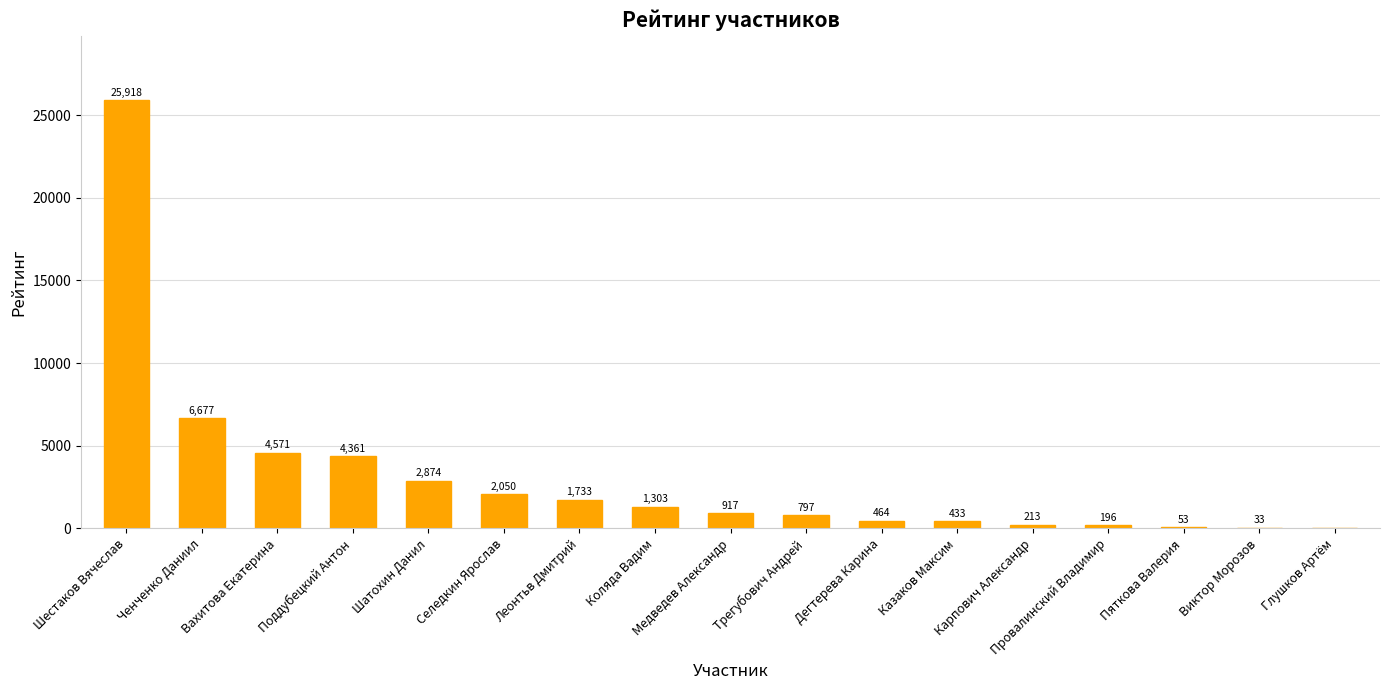

What is the sum of all values?

52593